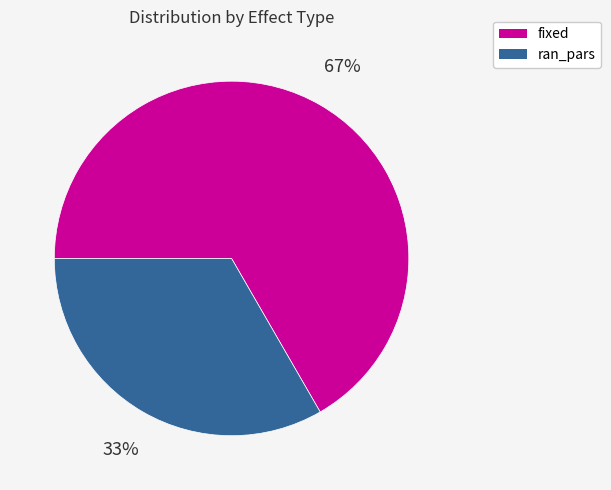

How many slices are in this pie chart?

2